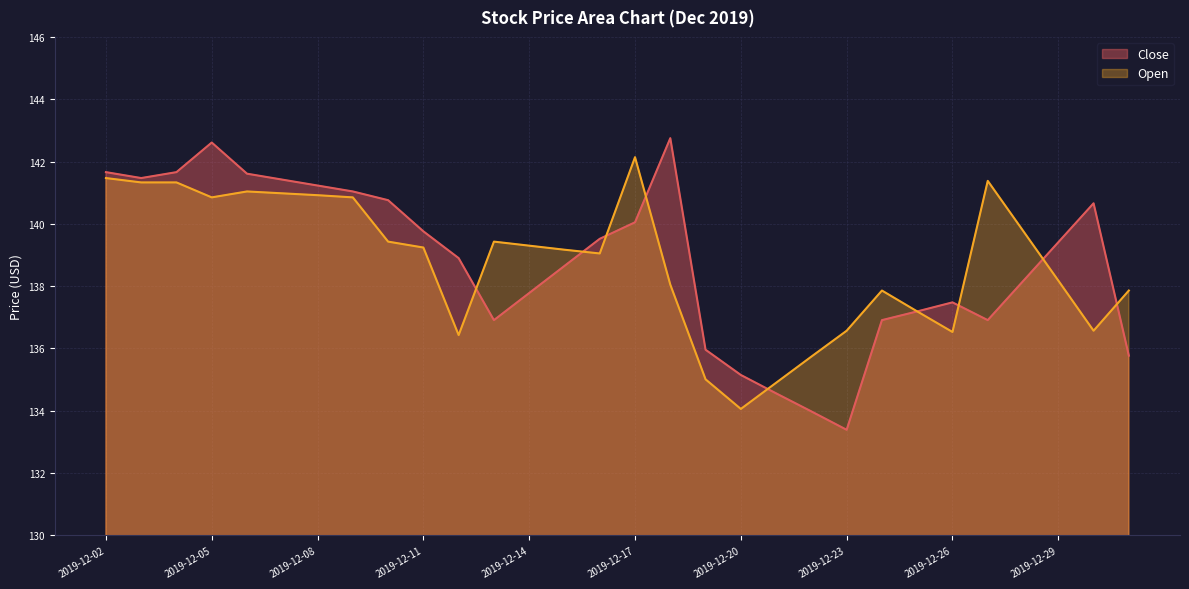

The Open series shows 136.4 at 2019-12-12. True or false?

True